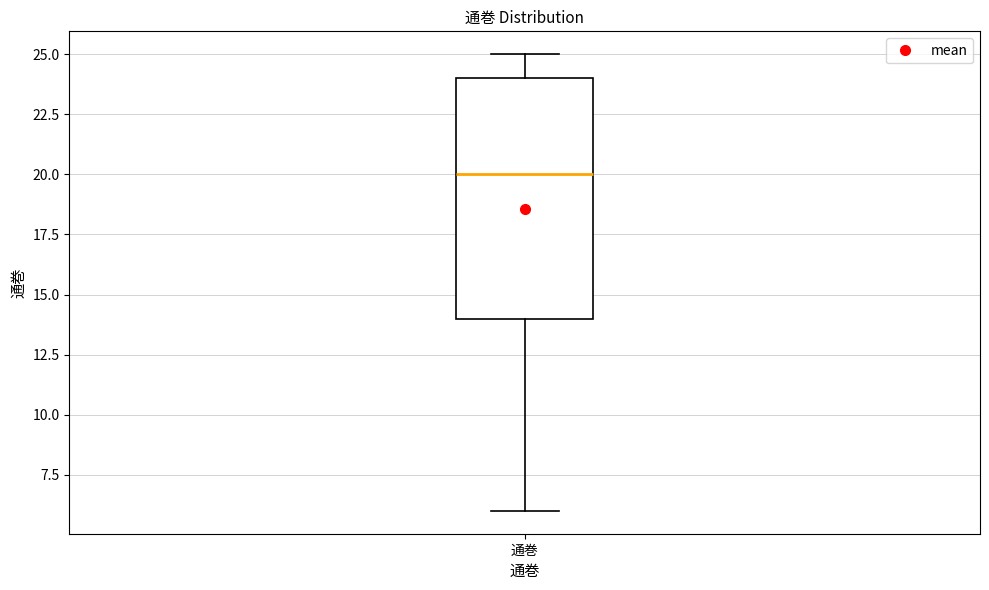

Transcribe this box plot: give where the median line is, the range the box spans, and where the two whiskers end, as read against the y-axis. The values are not printed on the chart, so give them approximately, as read against the axis.

median 20, box 14 to 24, whiskers 6 to 25